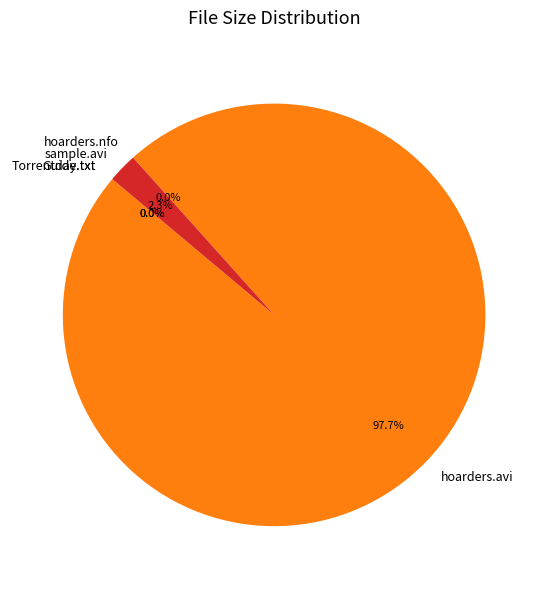

Is there a majority slice in this chart?

Yes